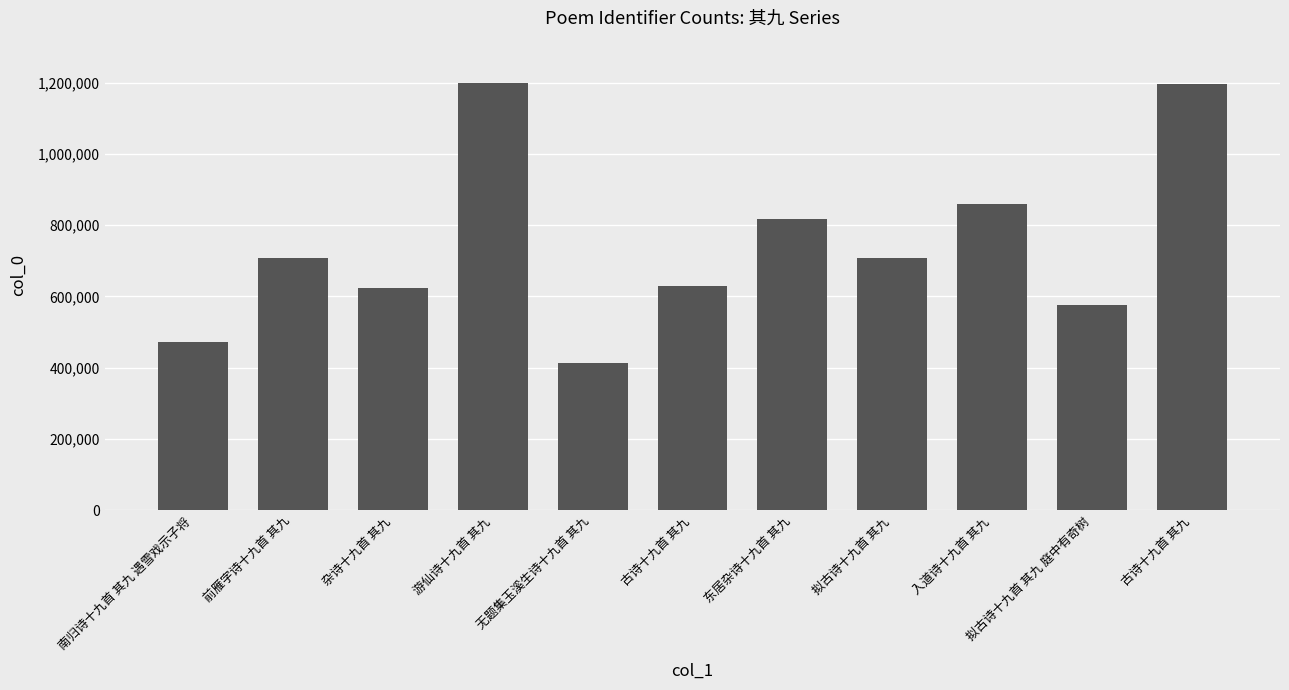

How many data points does each series have?

11